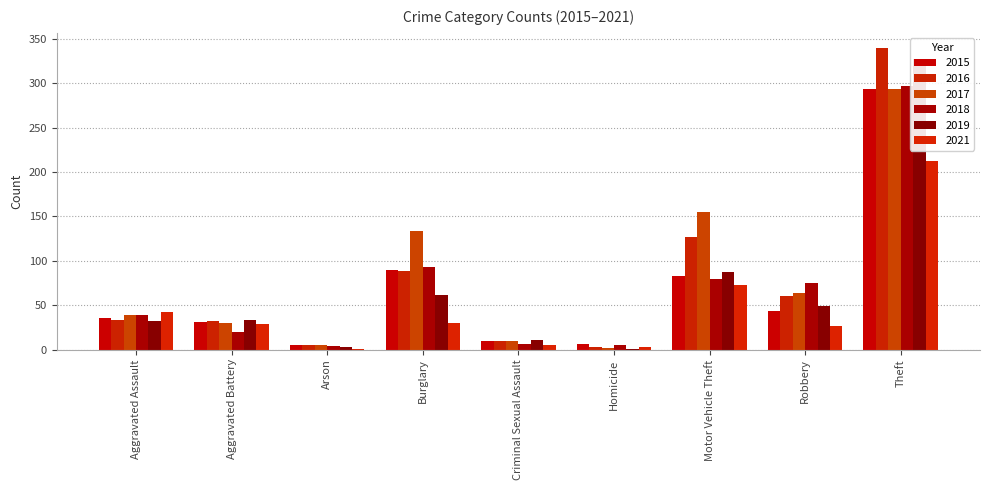

What is the difference between the 2018 values at Theft and Aggravated Assault?

258